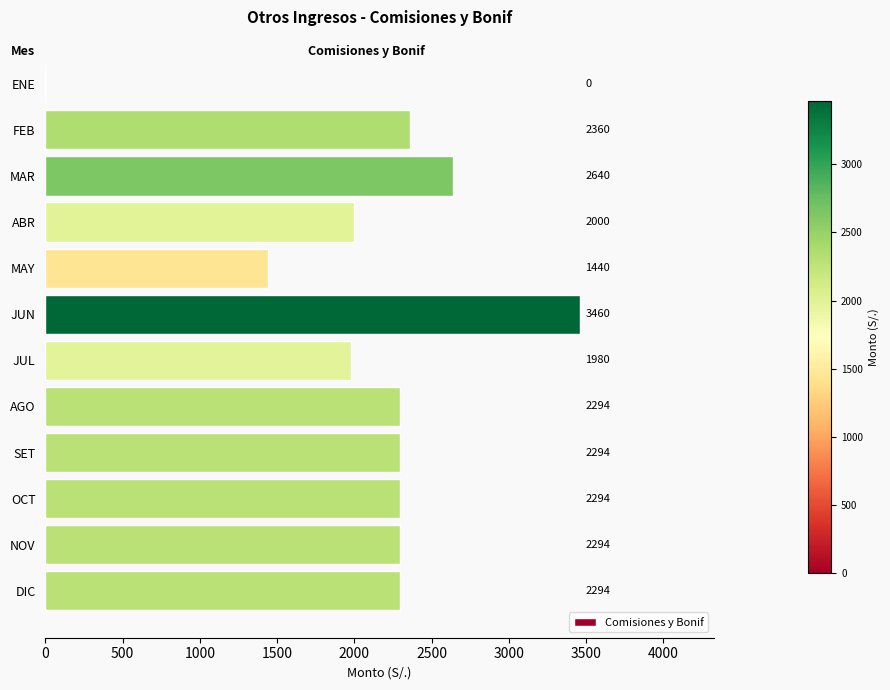

What is the sum of the values at JUN and NOV?

5754